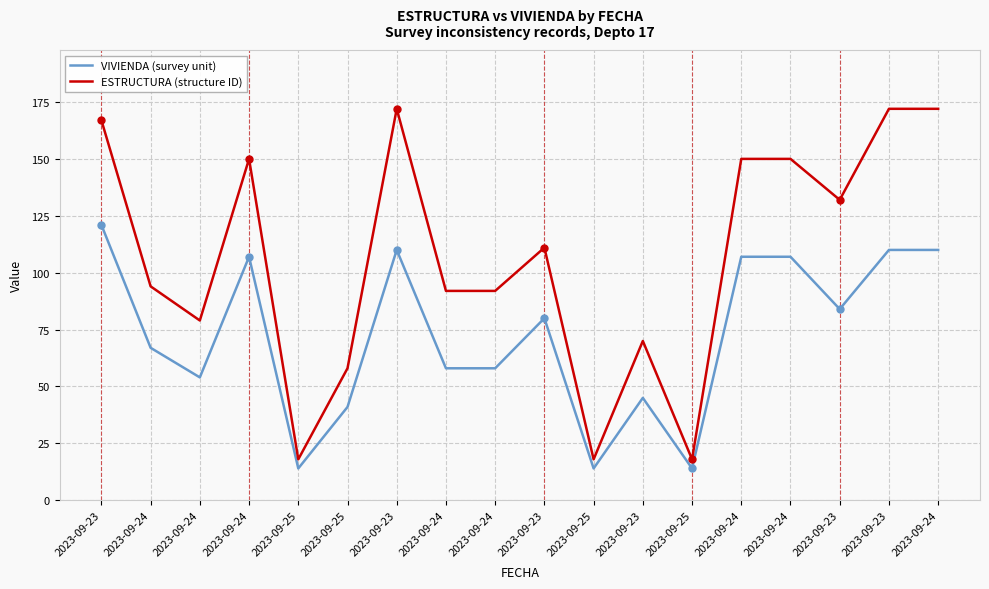

Is this an area chart (filled region under the line)?

No